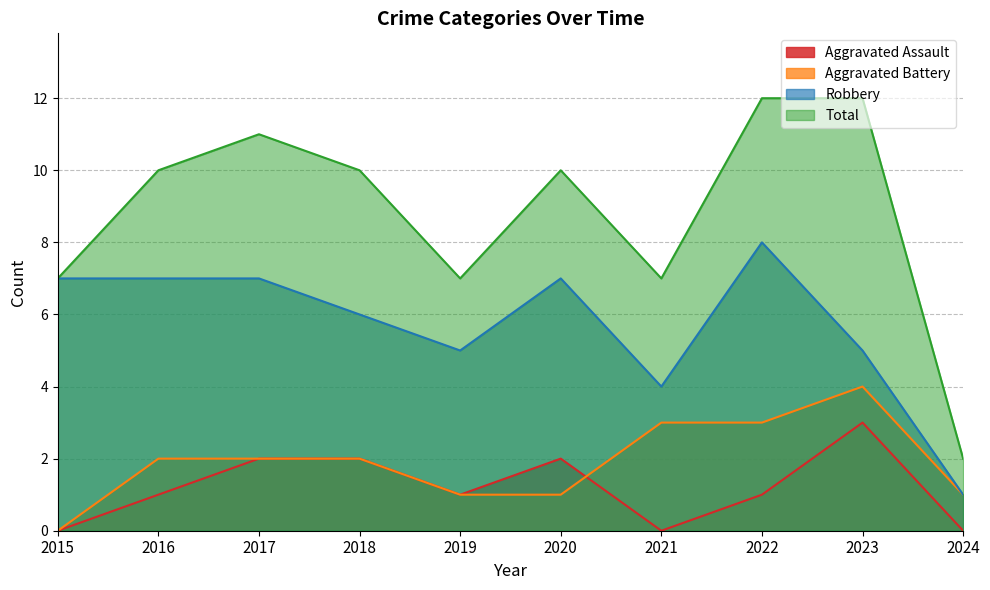

At which category does Total reach its first local peak?

2017